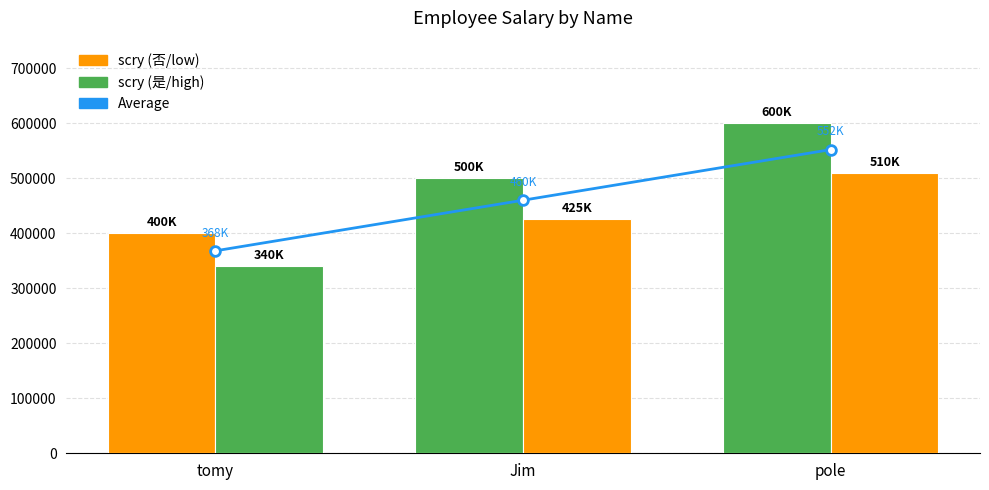

Which category has the lowest value in the Average series?

tomy